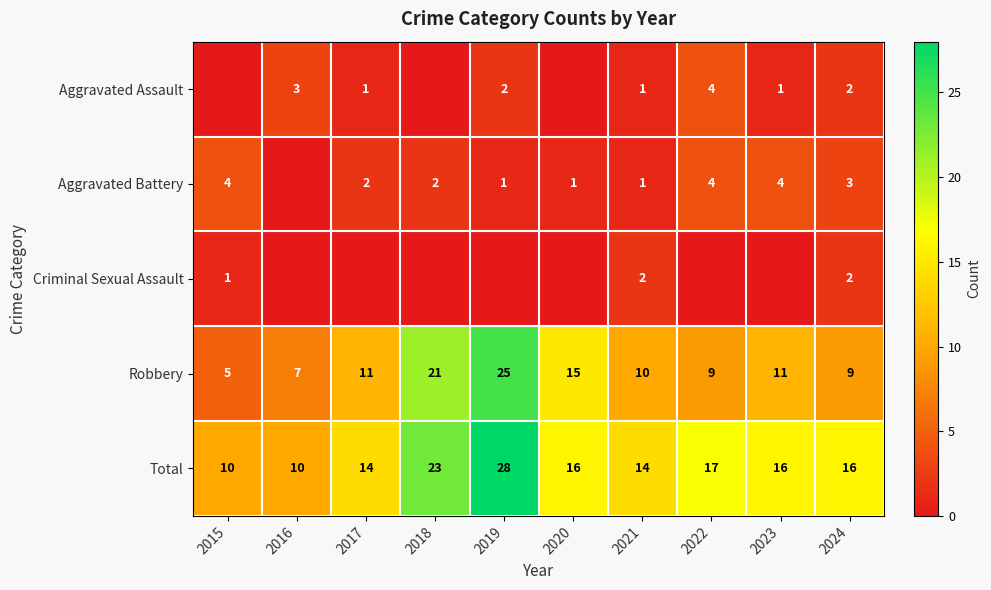

What is the approximate value of Total at 2021, to the nearest 10?

10